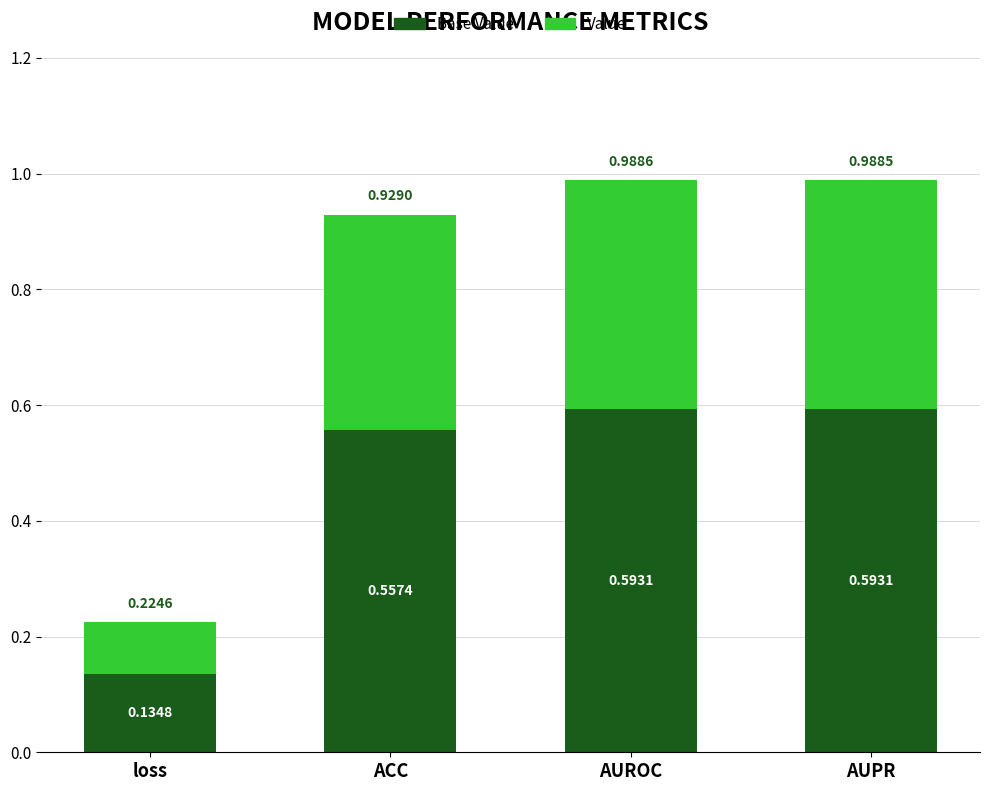

What is the total value across all series at AUPR?

1.0